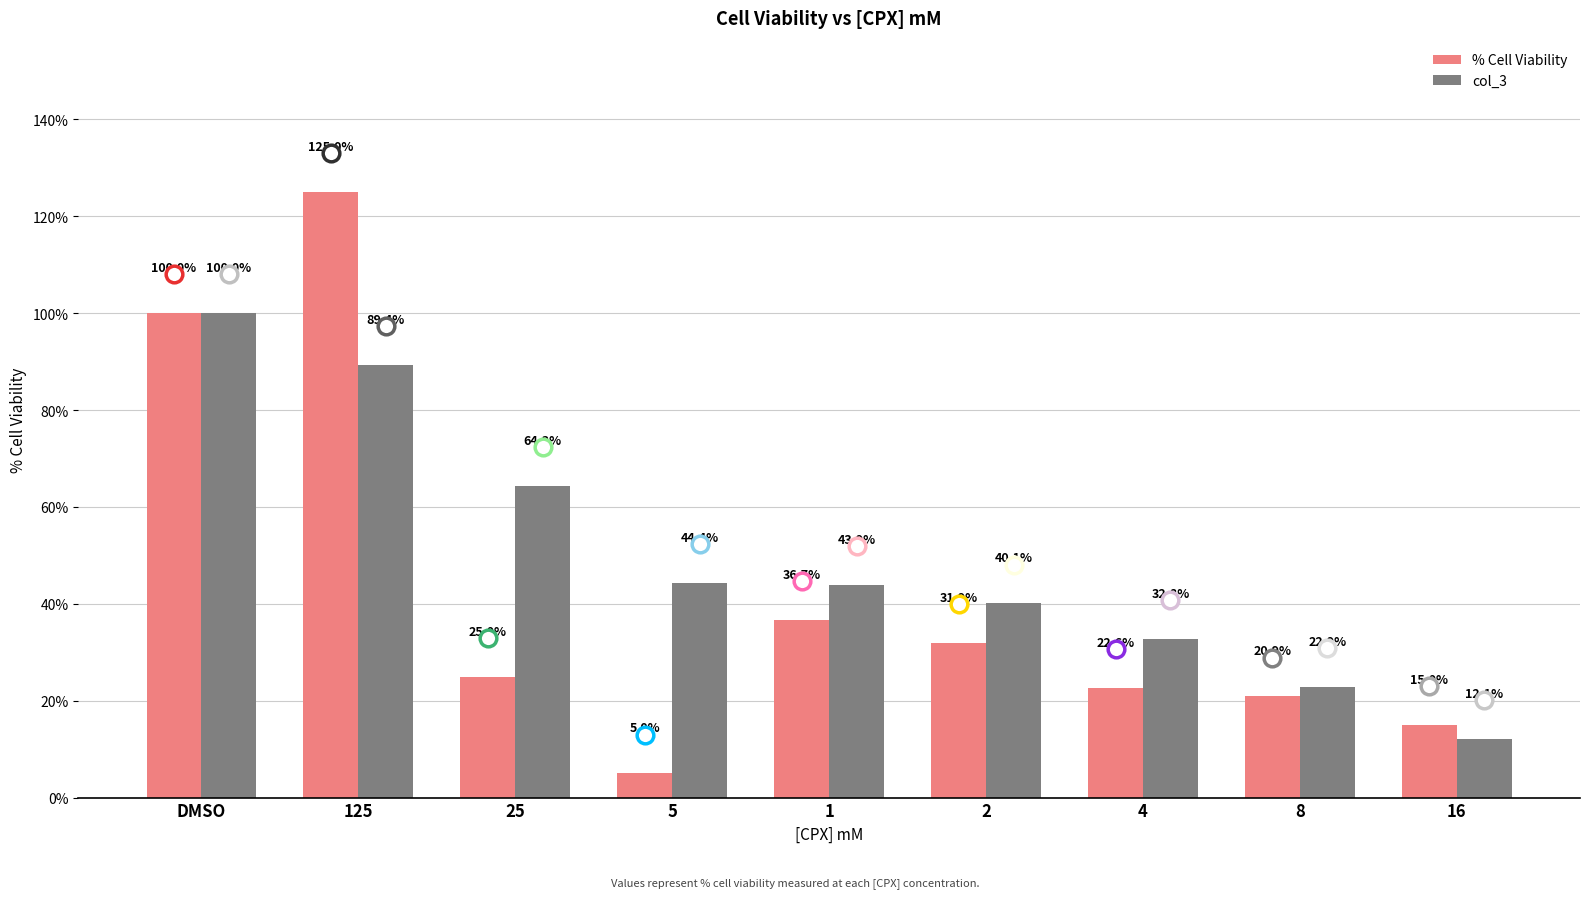

What is the value of the % Cell Viability bar at the 4th from the left?

5.0